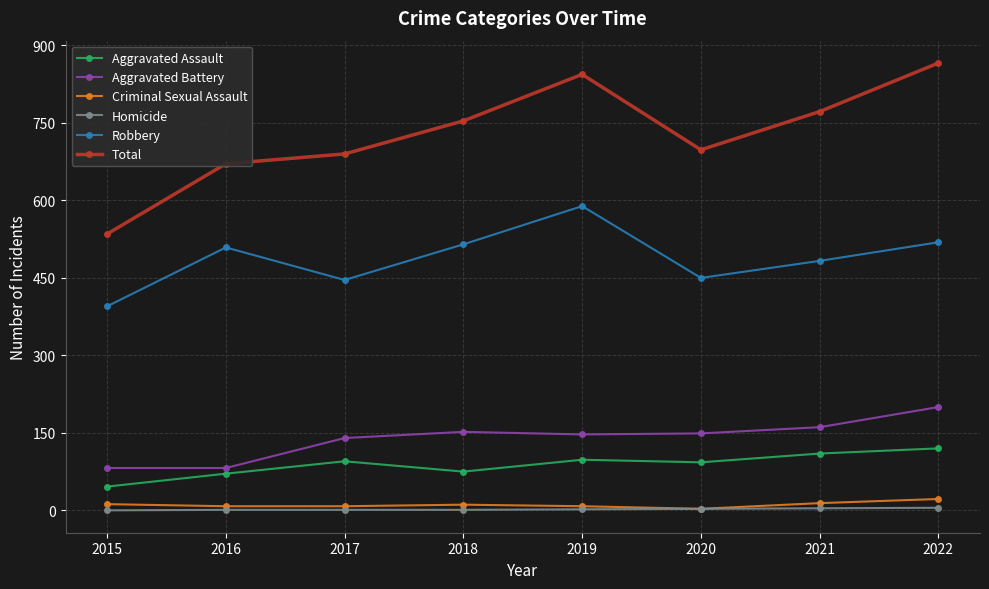

What is the greatest value displayed?

866